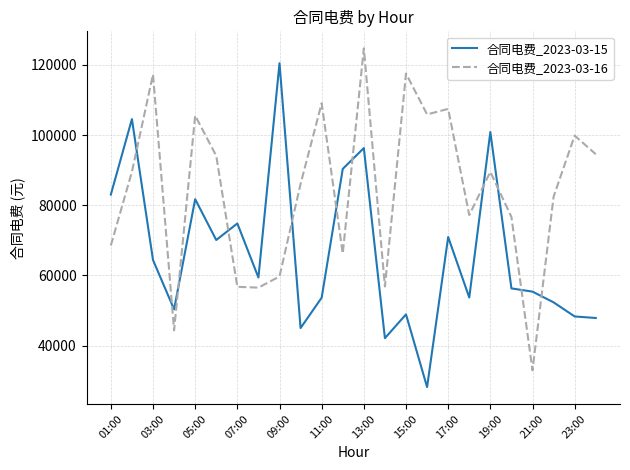

List the series in order of their overall mean, highest first.

合同电费_2023-03-16, 合同电费_2023-03-15